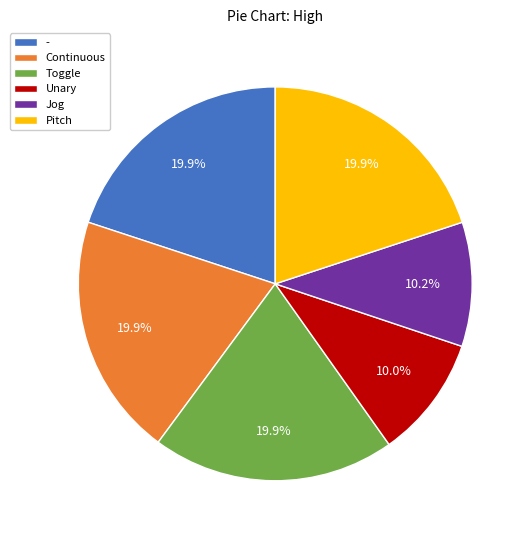

How many slices are in this pie chart?

6